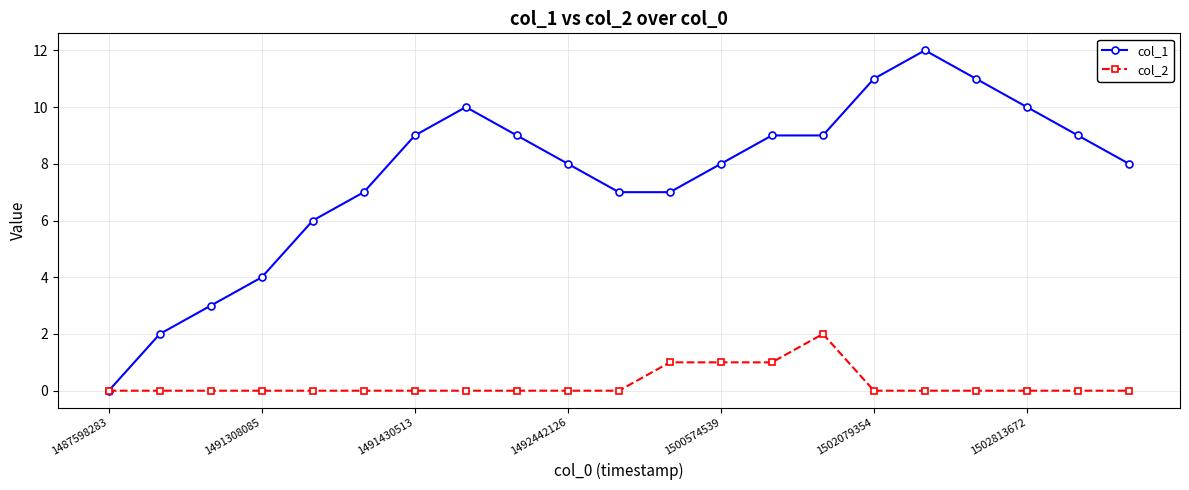

Which series has the largest total across all categories?

col_1